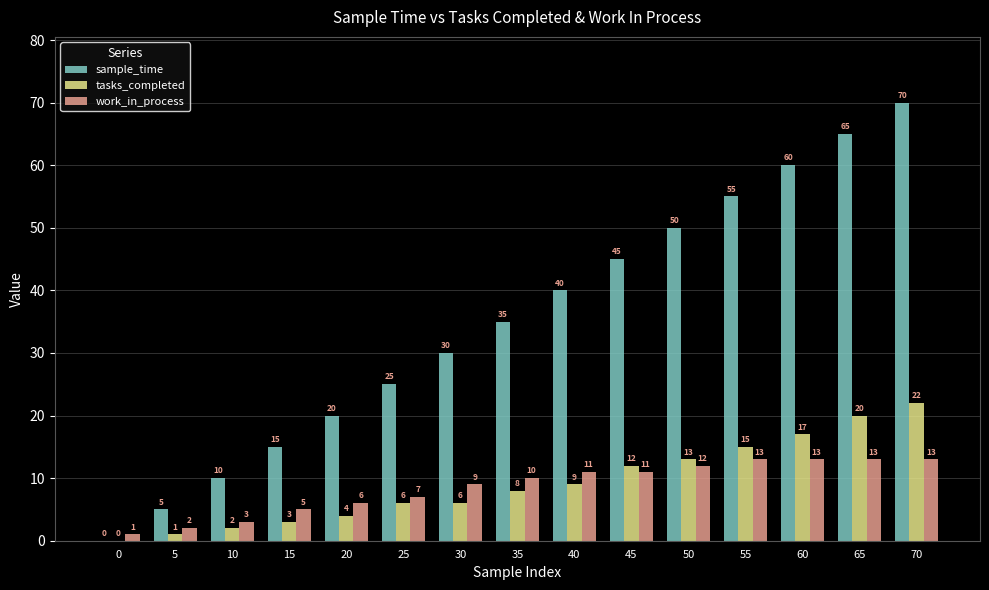

Count the number of data series in this chart.

3